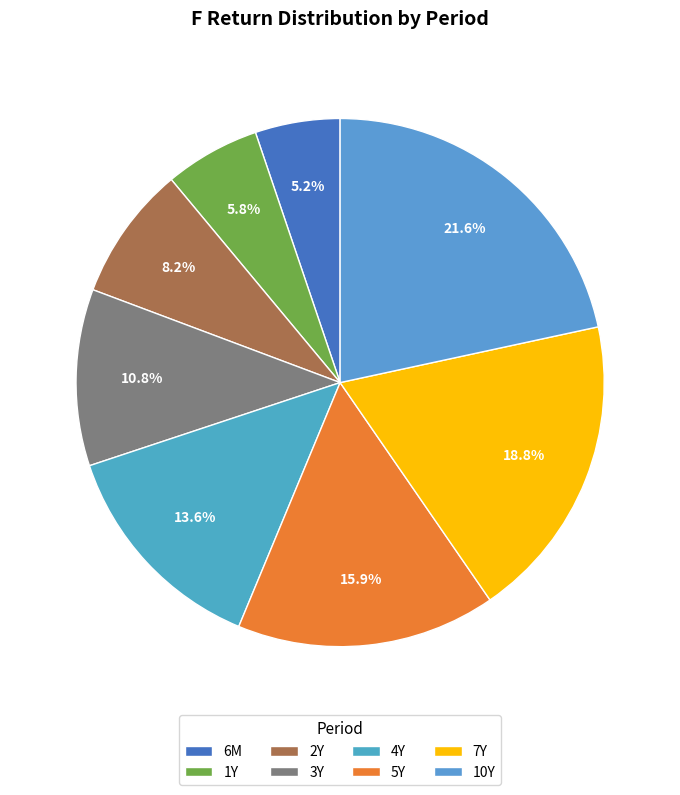

Which slice is the smallest?

6M